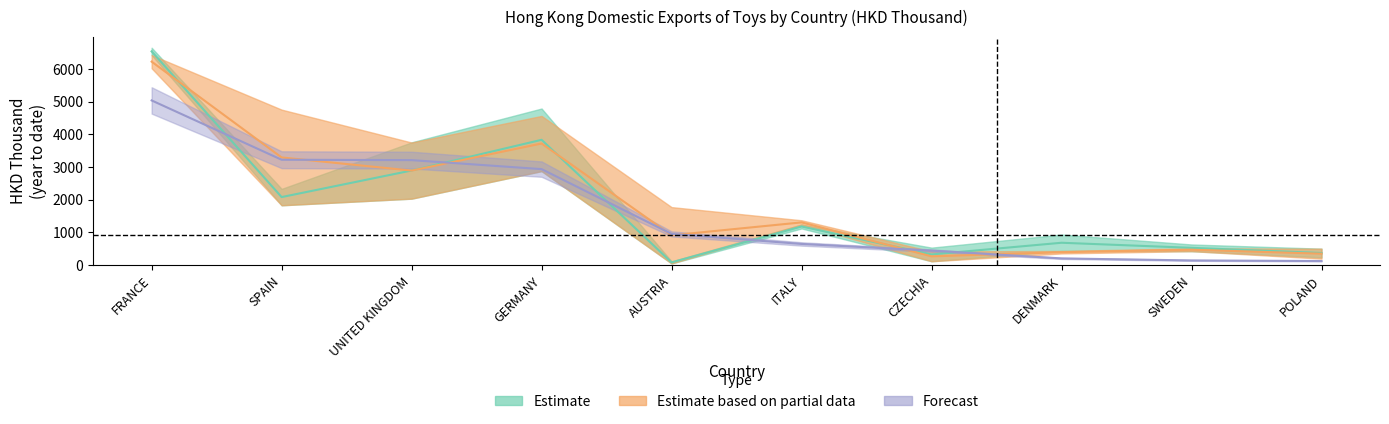

How many times do 201612 and 201812 cross each other?

6